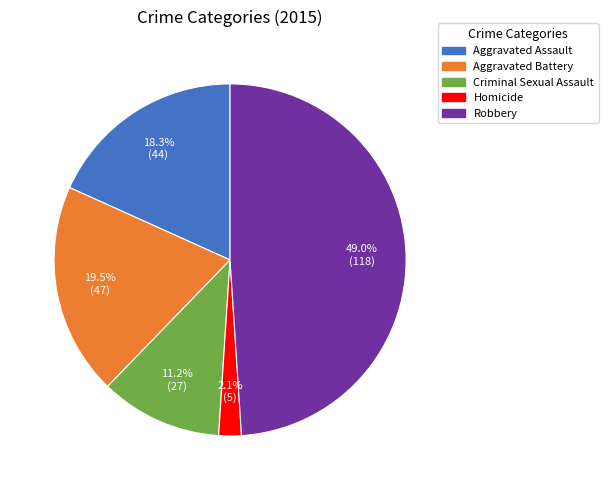

What is the smallest slice in the pie chart?

Homicide